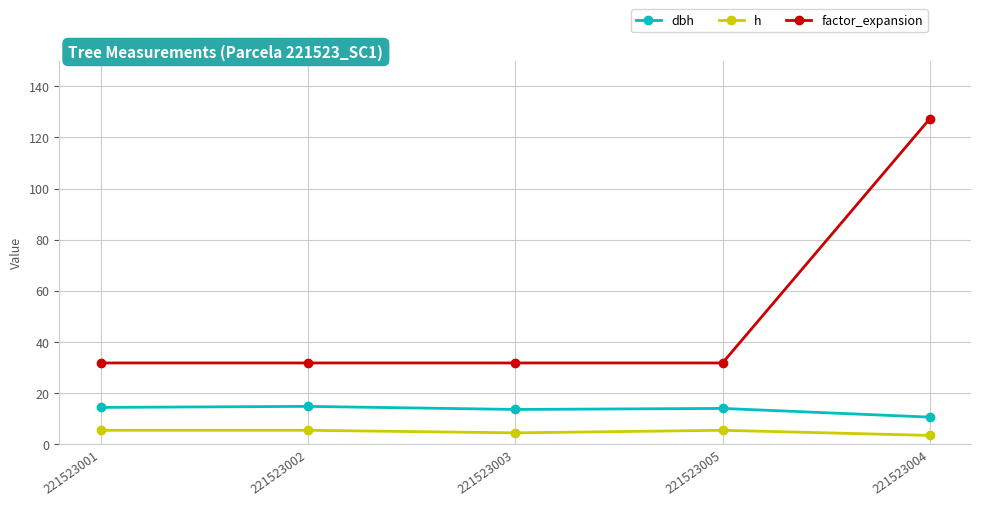

At 221523002, list the series in order from largest to smallest.

factor_expansion, dbh, h